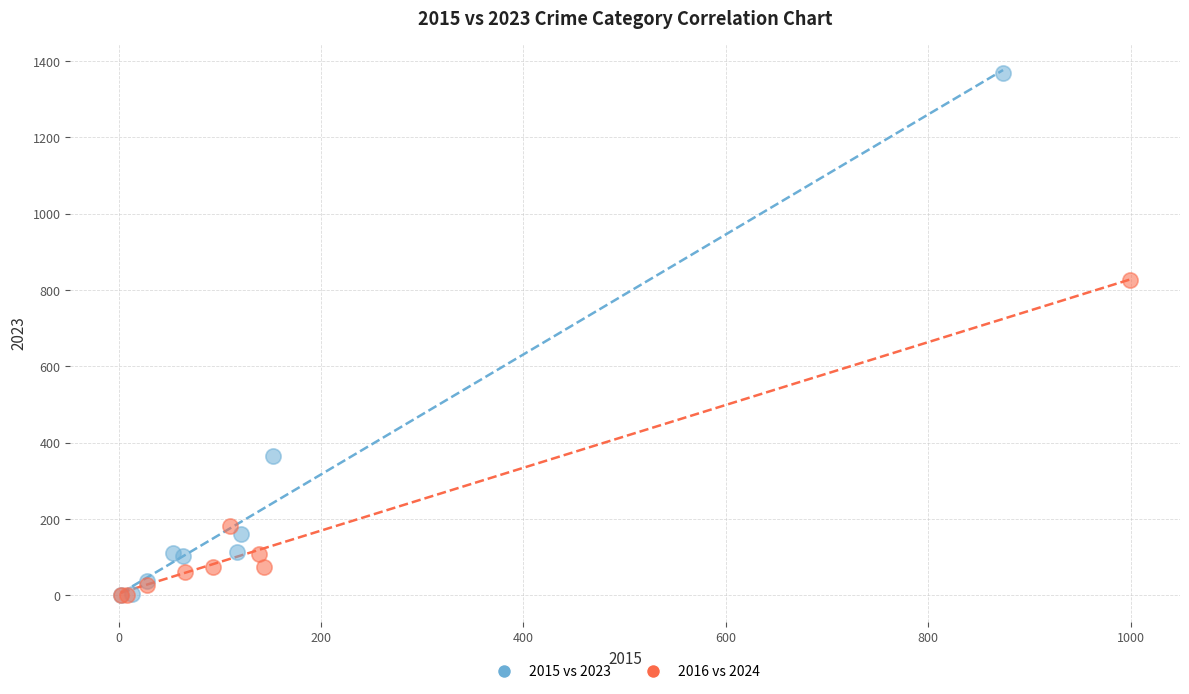

Which series contains the highest Y value?

2015 vs 2023